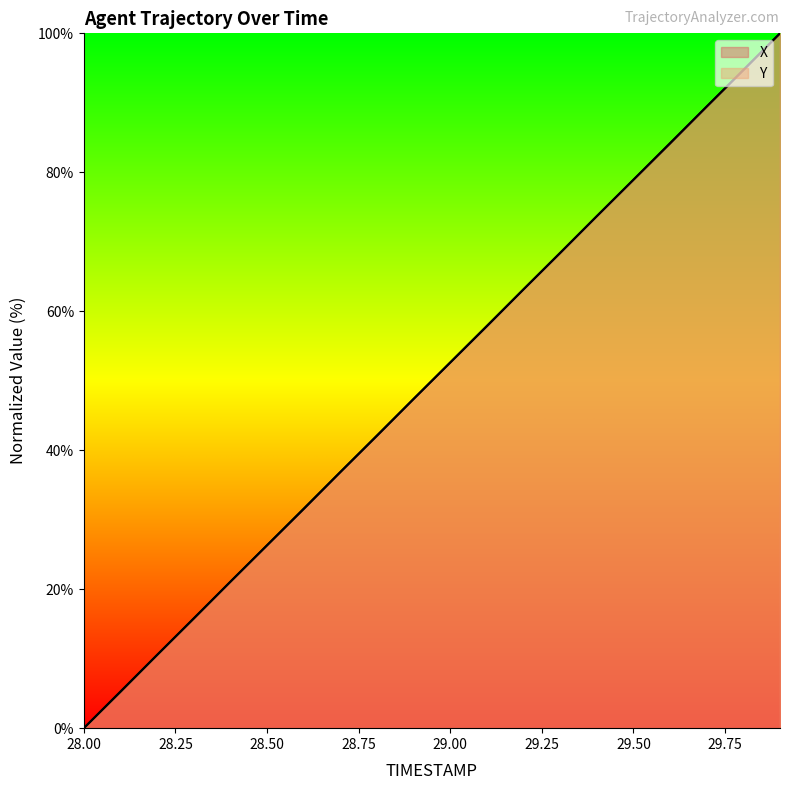

The X series shows 9.5 at 28.3. True or false?

False